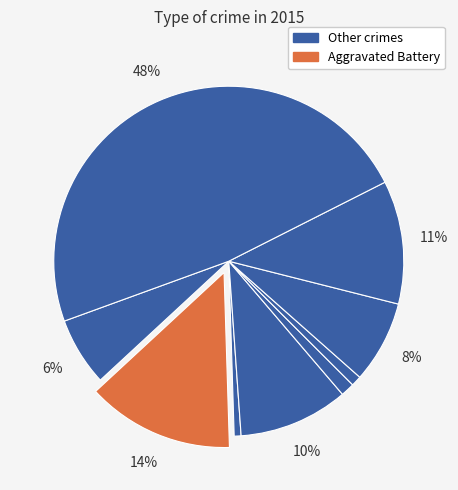

How many slices are in this pie chart?

9